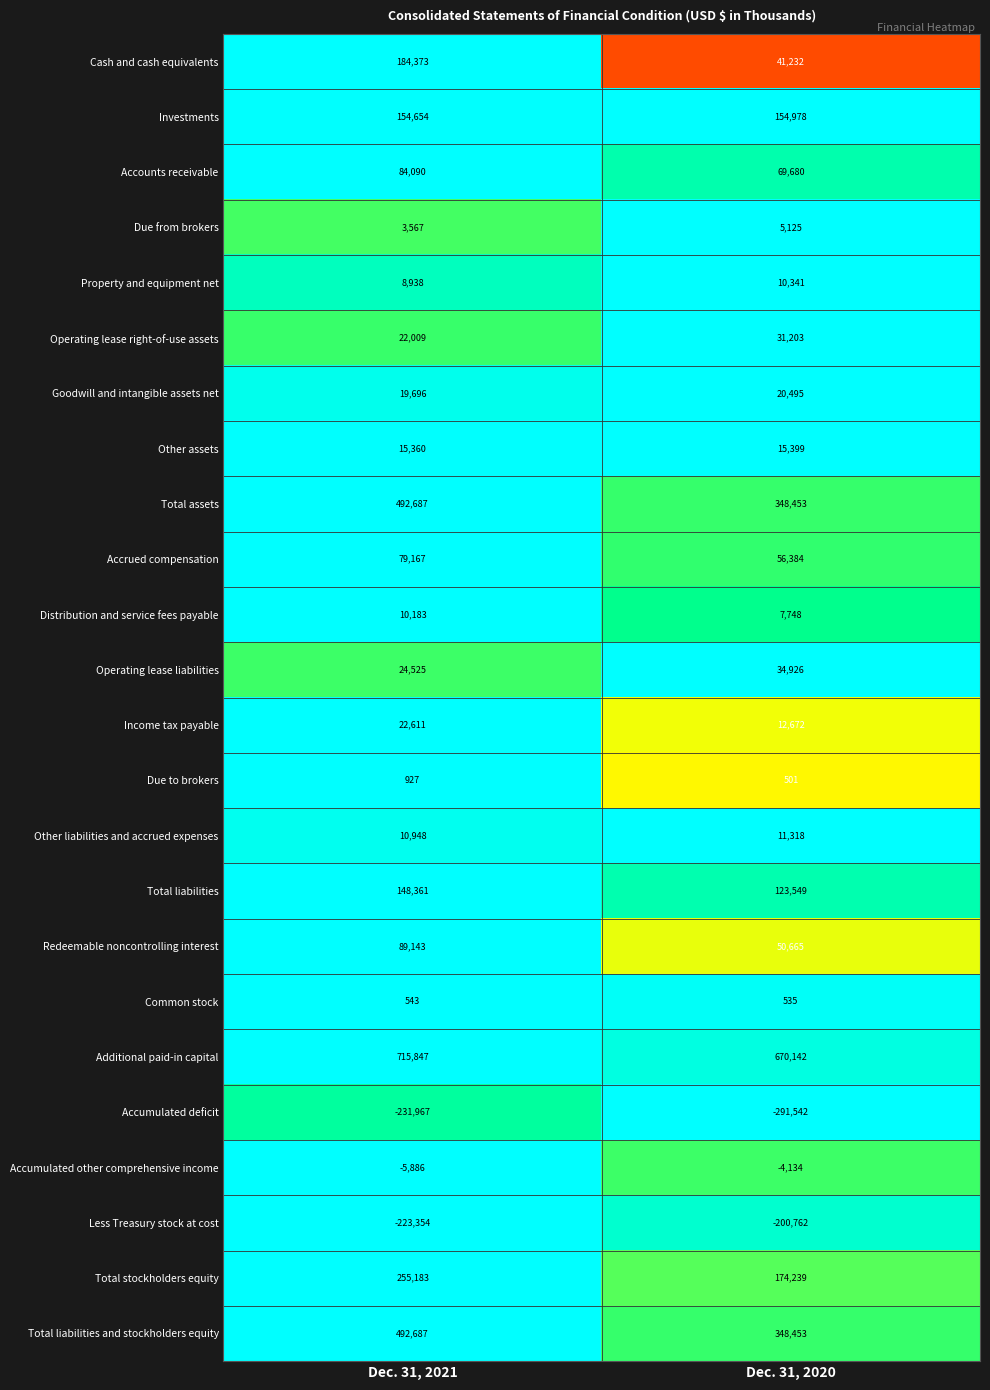

Read the Operating lease right-of-use assets value at Dec. 31, 2020, to the nearest 50.

31200